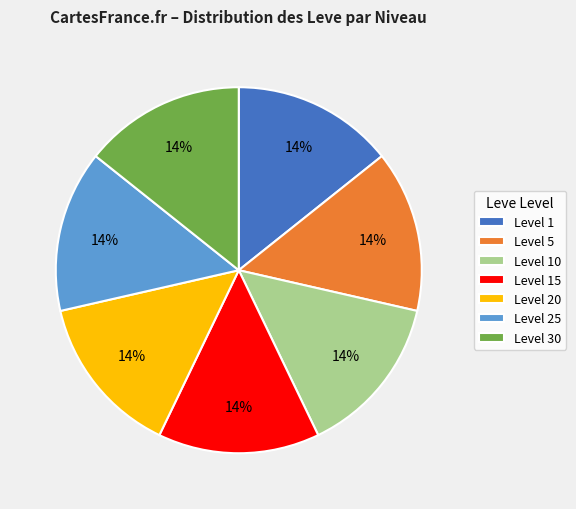

Approximately how many times larger is the value at Level 25 compared to Level 5?

1.0